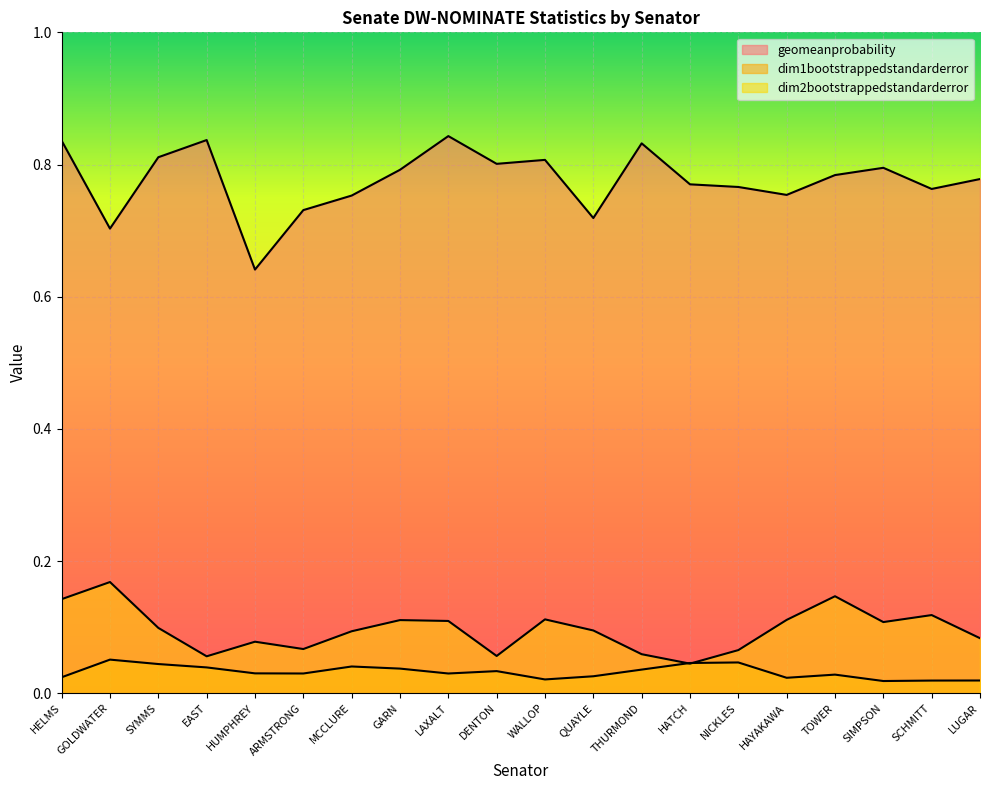

True or false: dim1bootstrappedstandarderror has more than 0 points higher than both neighbors.

True